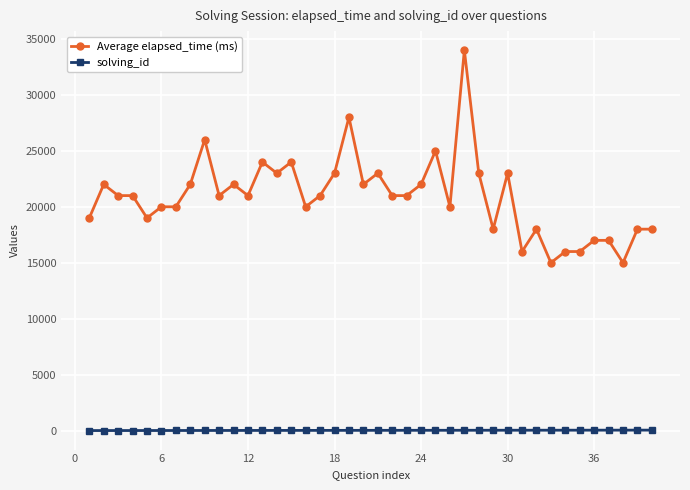

What is the sum of all solving_id values?

820